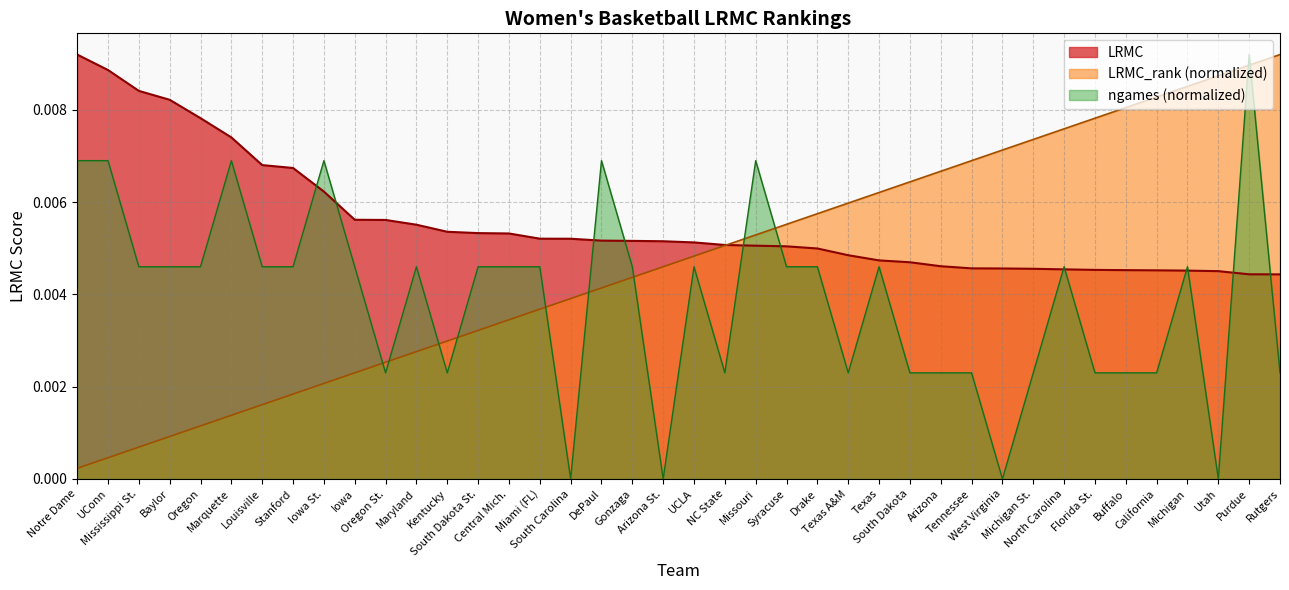

Rank the series by their average value, from highest to lowest.

LRMC, LRMC_rank (normalized), ngames (normalized)